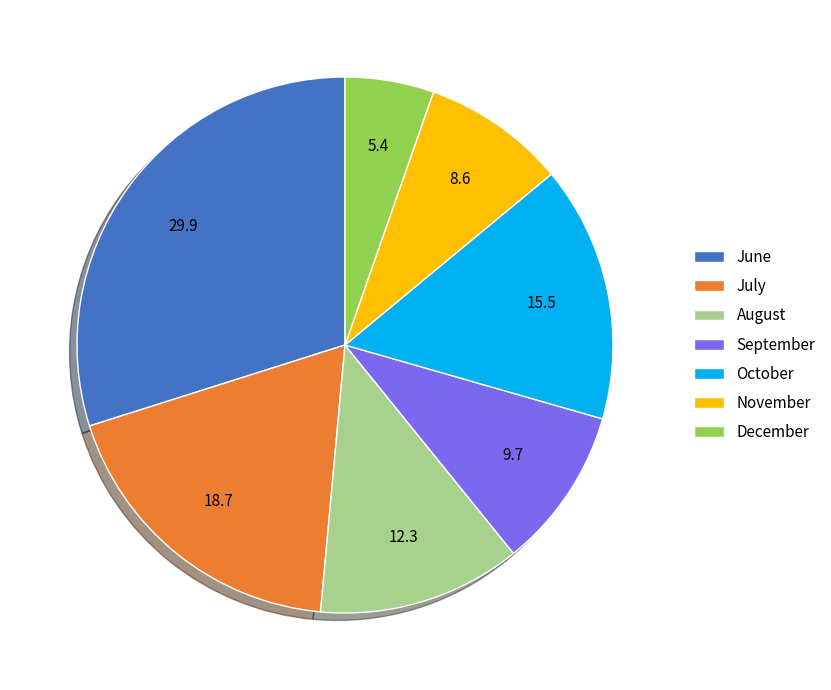

Is there a majority slice in this chart?

No